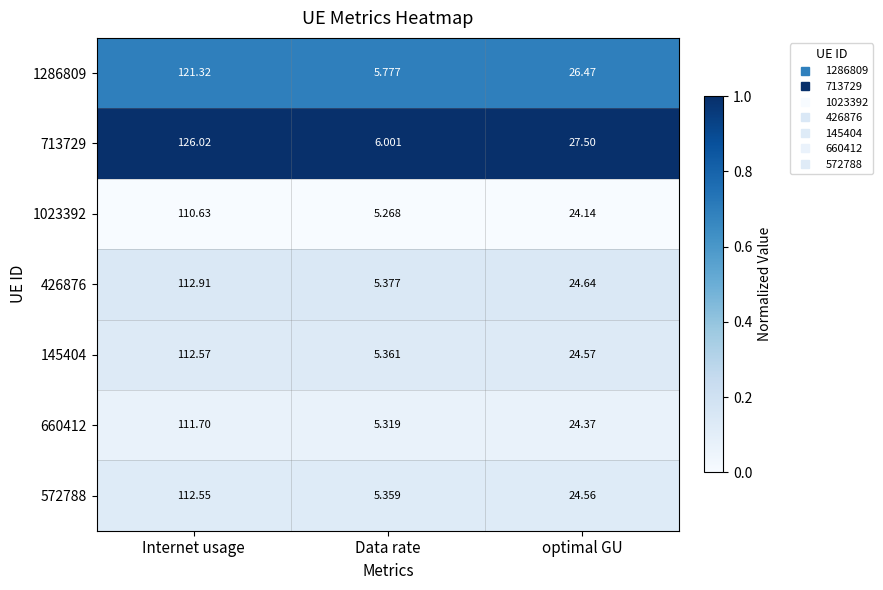

Where is 1023392 nearest to the value 57?

optimal GU